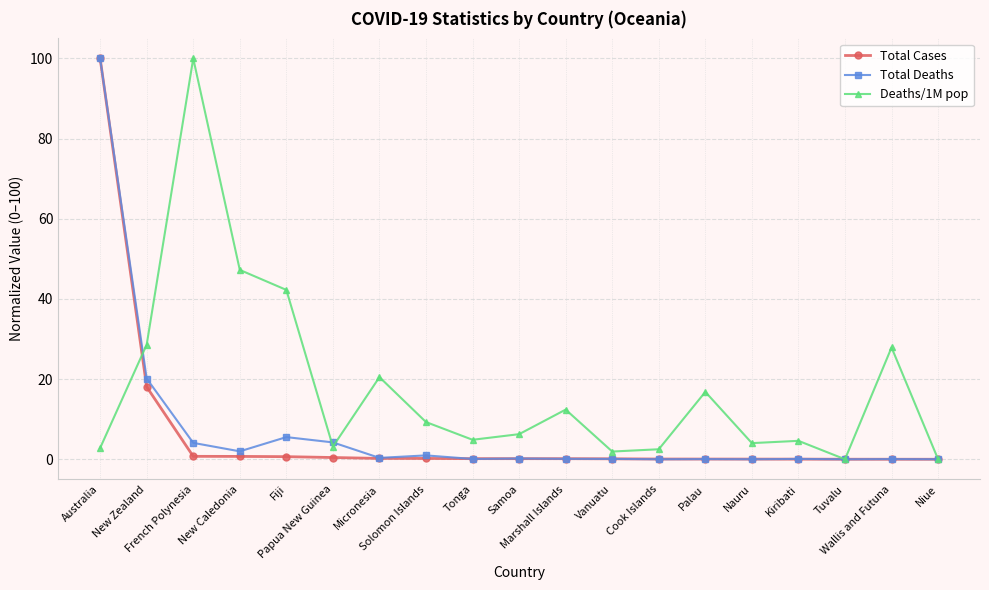

At which category is the sum across all series the highest?

Australia